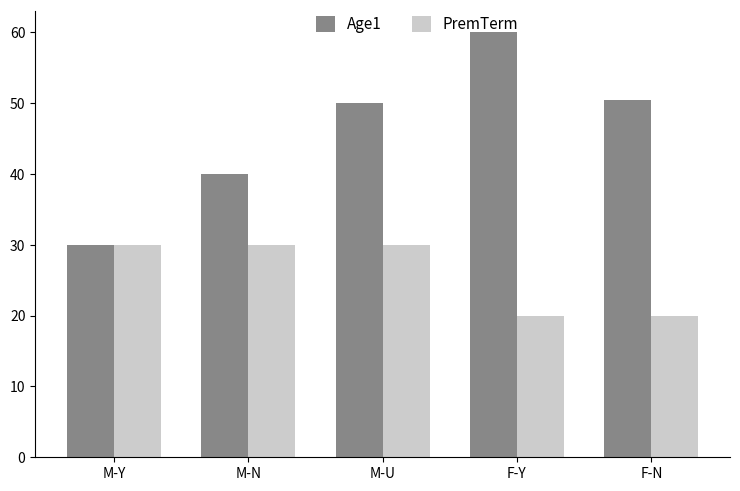

Which series has the widest spread of values?

Age1